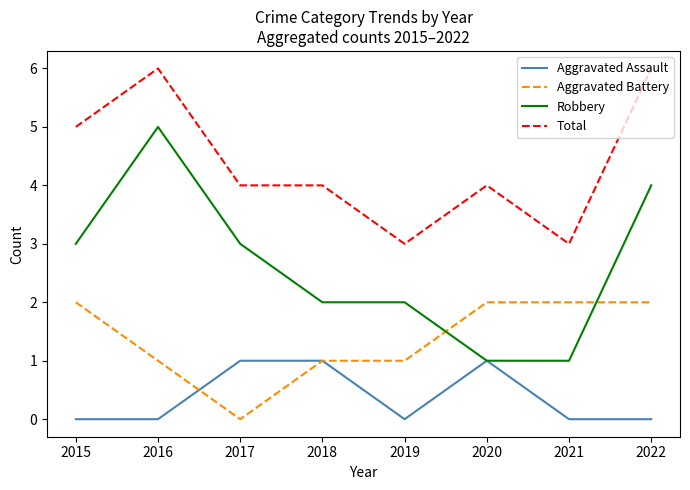

True or false: Aggravated Battery and Total cross at least once.

False